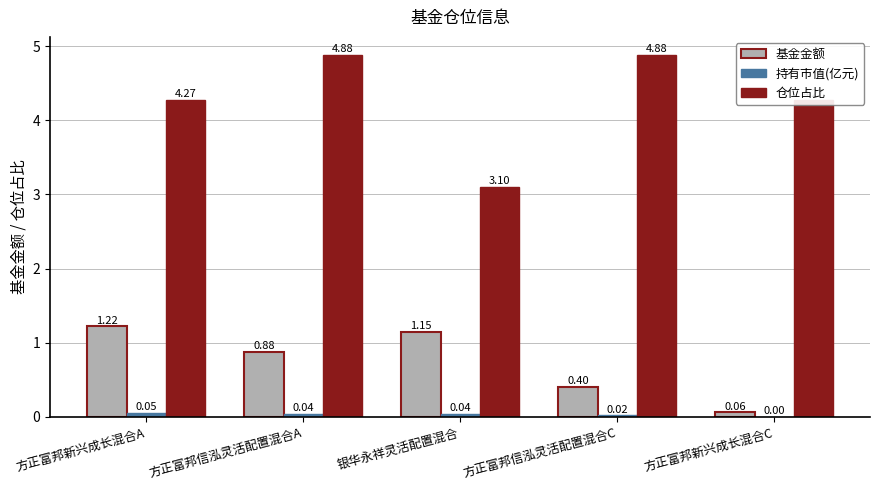

Where is 仓位占比 nearest to the value 3?

银华永祥灵活配置混合